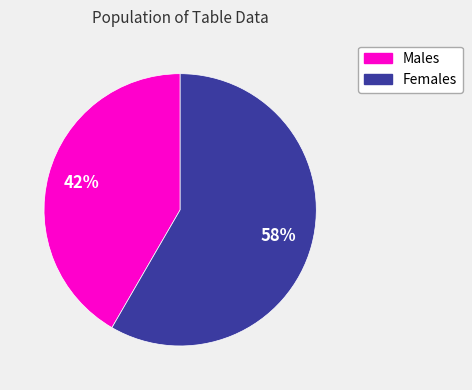

To the nearest percent, what is the average slice percentage?

50%